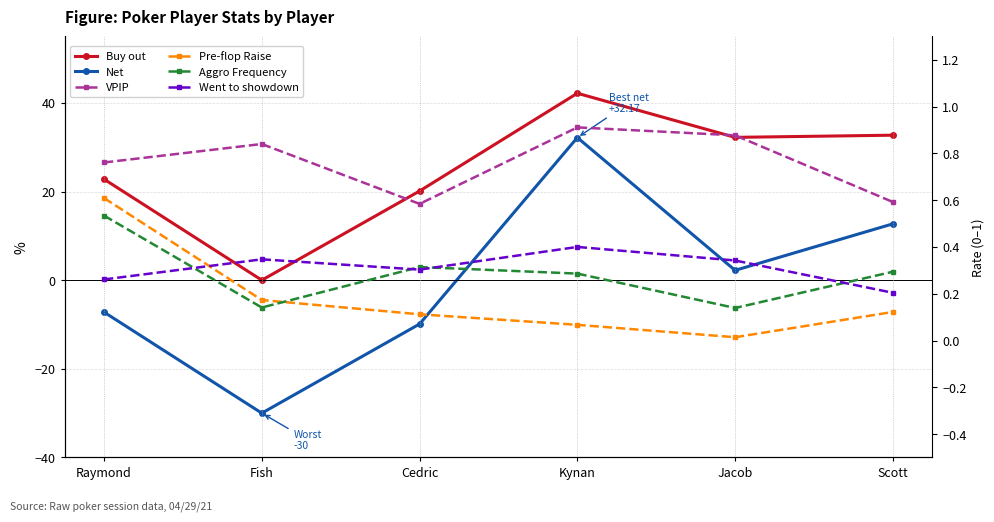

What is the minimum value shown in the chart?

-30.0